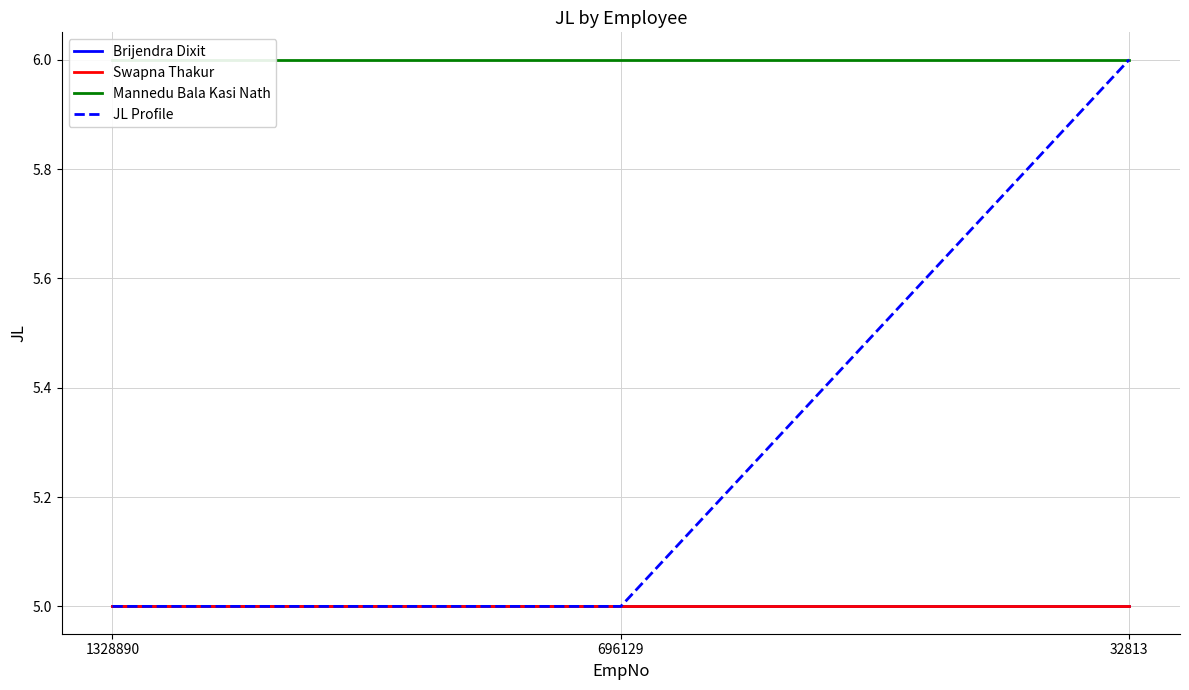

Reading left to right, what are all the values shown in this chart?

Brijendra Dixit: 5	5	5
Swapna Thakur: 5	5	5
Mannedu Bala Kasi Nath: 6	6	6
JL Profile: 5	5	6